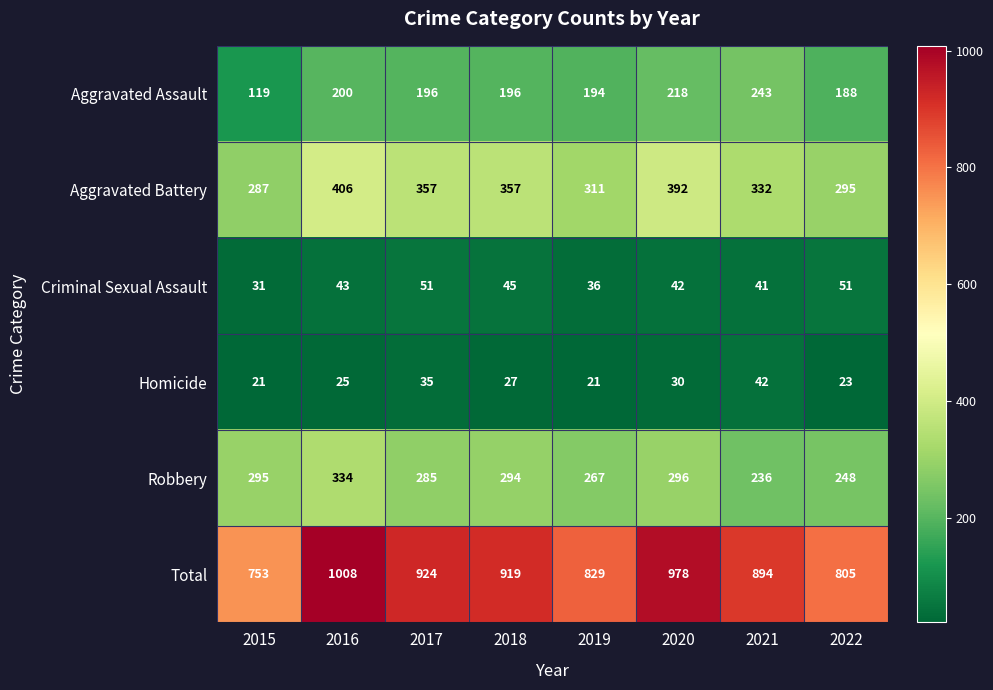

What is the spread (max minus min) of values at 2021?

853